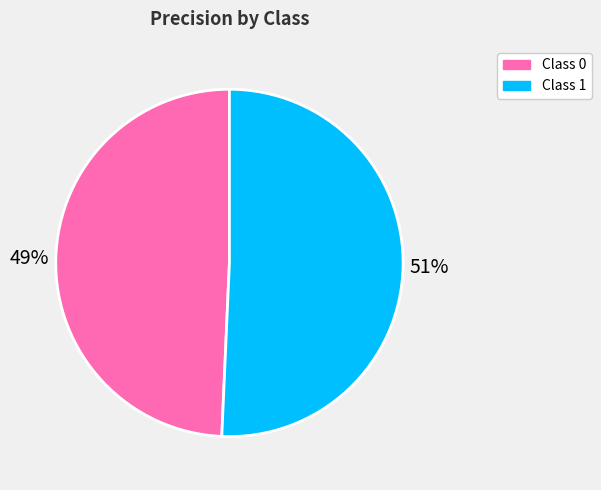

Is there a majority slice in this chart?

Yes